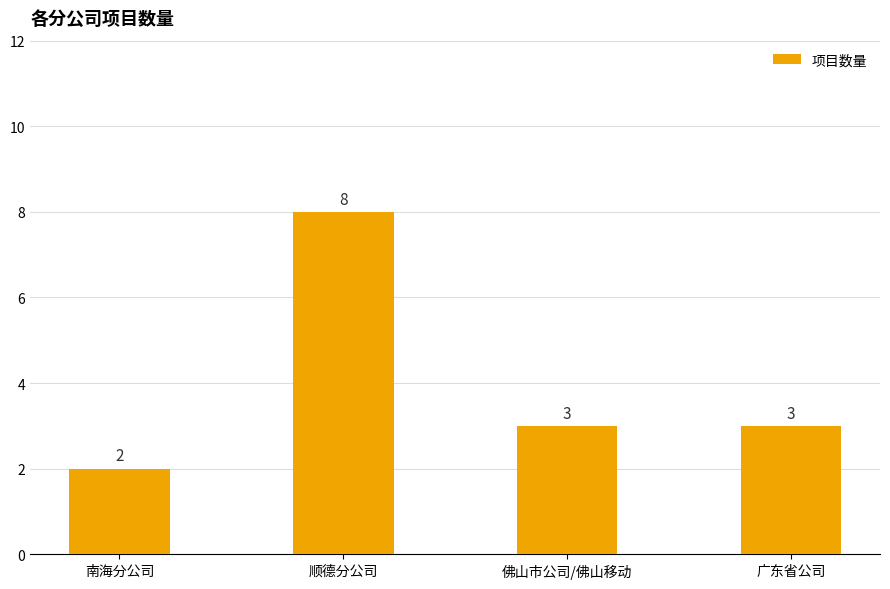

What is the sum of the values at 广东省公司 and 佛山市公司/佛山移动?

6